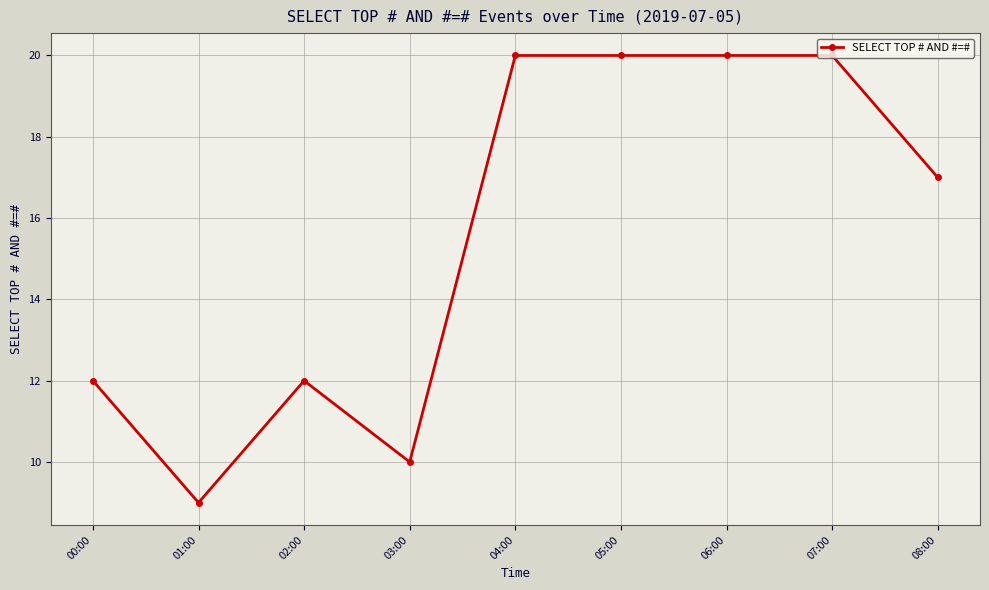

Read the value at 00:00, to the nearest 5.

10